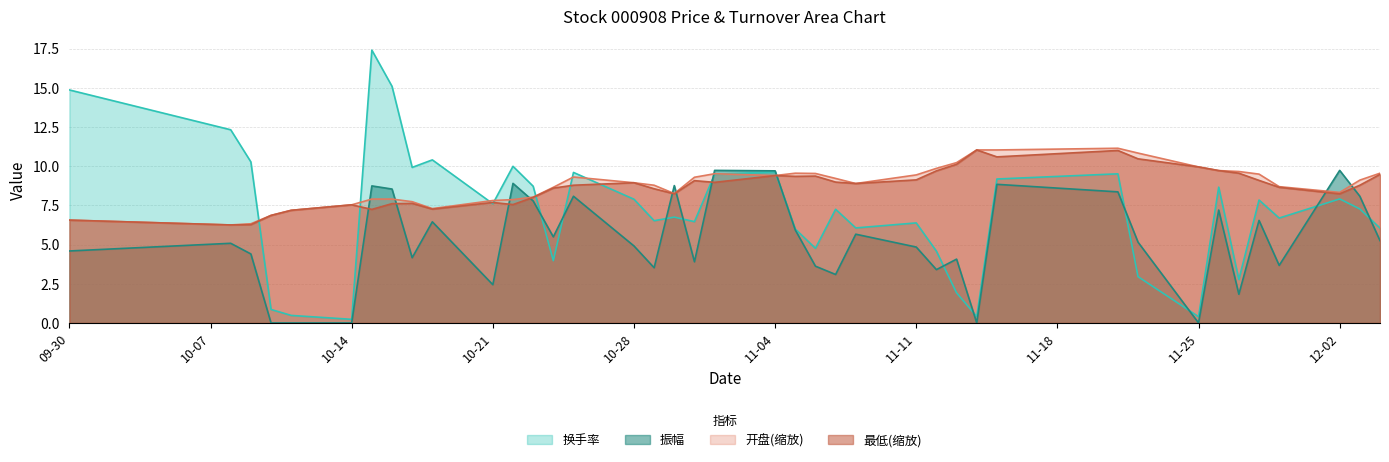

Between 2024-11-08 and 2024-12-03, which series saw the biggest shift?

振幅